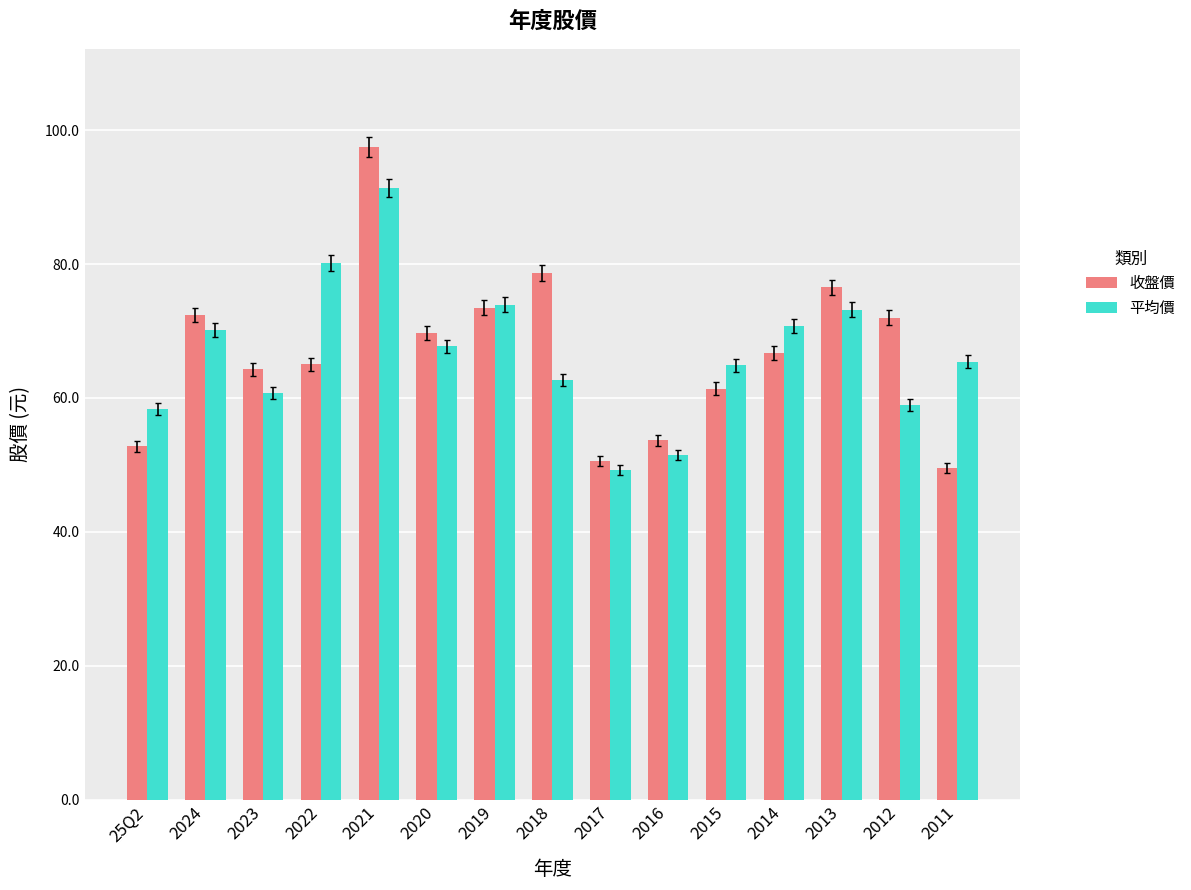

What is the difference between the 收盤價 values at 2020 and 25Q2?

16.9